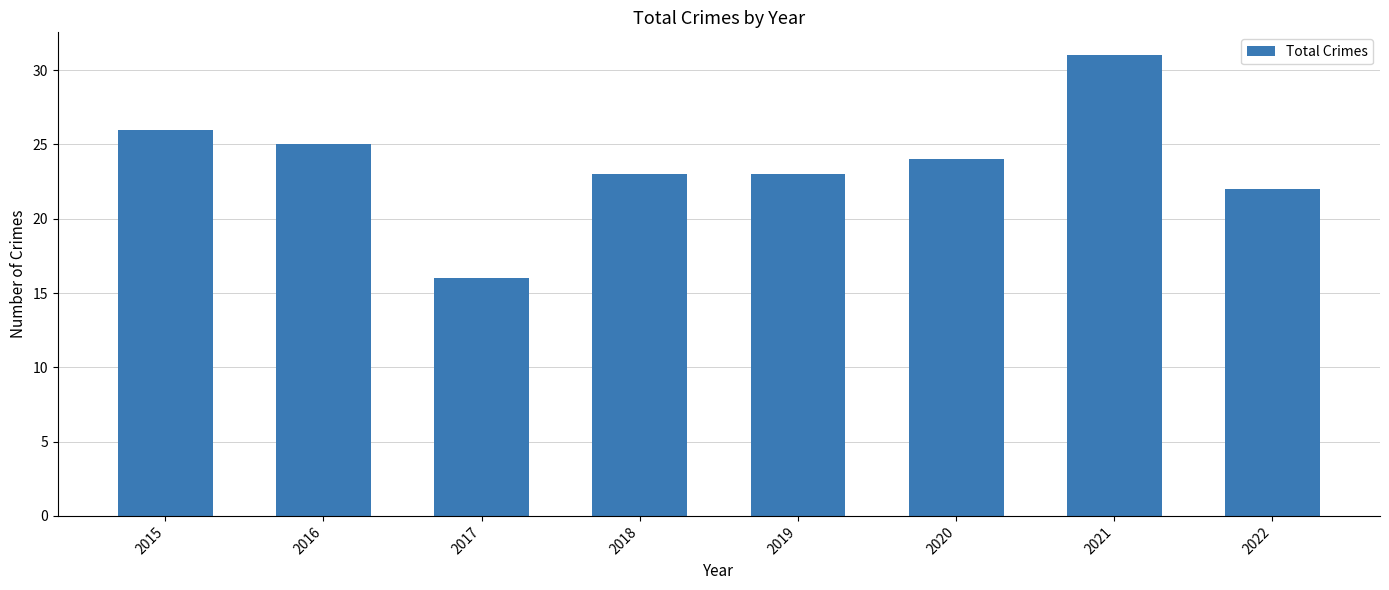

How many data points does each series have?

8